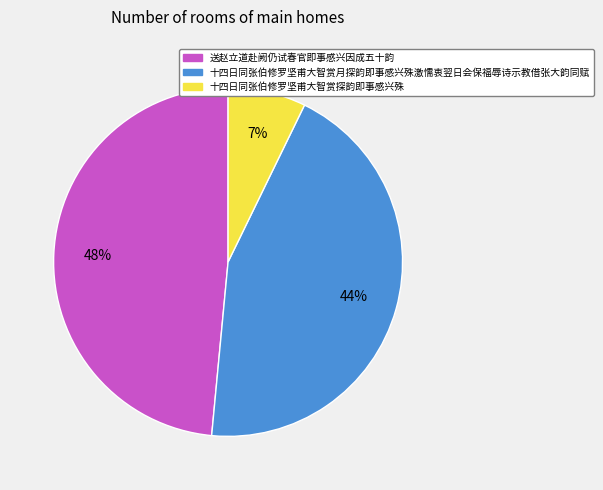

Is it true that 十四日同张伯修罗坚甫大智赏月探韵即事感兴殊激懦衷翌日会保福辱诗示教借张大韵同赋 is 44% of the pie?

True